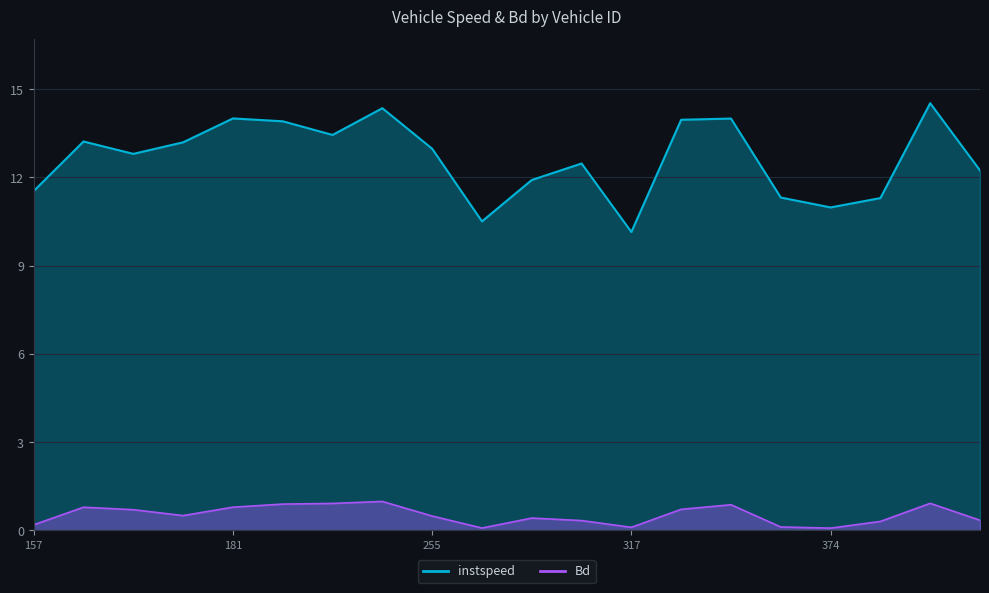

Which label corresponds to the smallest value in the chart?

374